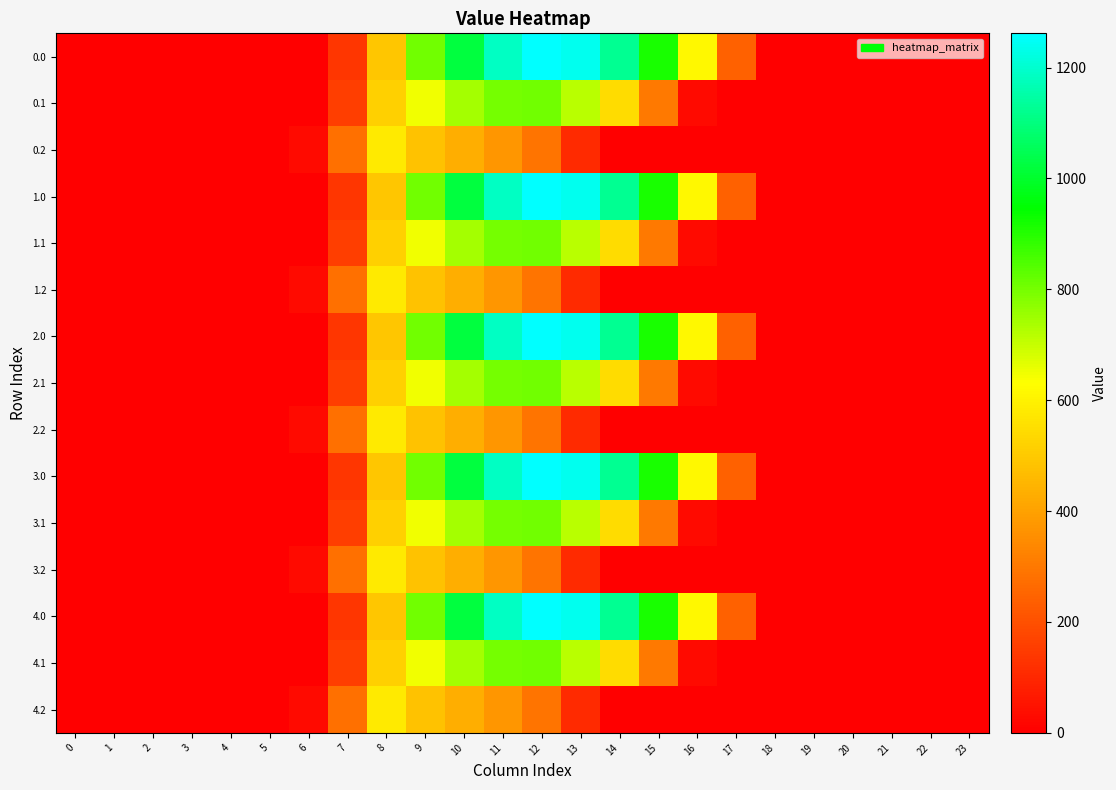

Reading right to left, list all the values displayed in this chart.

row_0: 23=0.0	22=0.0	21=0.0	20=0.0	19=0.0	18=0.0	17=243.5	16=613.0	15=911.8	14=1128.6	13=1237.4	12=1261.6	11=1185.2	10=1023.2	9=804.0	8=489.3	7=134.3	6=0.0	5=0.0	4=0.0	3=0.0	2=0.0	1=0.0	0=0.0
row_1: 23=0.0	22=0.0	21=0.0	20=0.0	19=0.0	18=0.0	17=0.0	16=26.8	15=301.4	14=544.1	13=715.3	12=806.9	11=800.2	10=742.1	9=646.9	8=514.8	7=153.2	6=0.0	5=0.0	4=0.0	3=0.0	2=0.0	1=0.0	0=0.0
row_2: 23=0.0	22=0.0	21=0.0	20=0.0	19=0.0	18=0.0	17=0.0	16=0.0	15=0.0	14=0.0	13=107.8	12=289.5	11=374.4	10=430.5	9=480.7	8=576.6	7=276.9	6=29.3	5=0.0	4=0.0	3=0.0	2=0.0	1=0.0	0=0.0
row_3: 23=0.0	22=0.0	21=0.0	20=0.0	19=0.0	18=0.0	17=243.5	16=613.0	15=911.8	14=1128.6	13=1237.4	12=1261.6	11=1185.2	10=1023.2	9=804.0	8=489.3	7=134.3	6=0.0	5=0.0	4=0.0	3=0.0	2=0.0	1=0.0	0=0.0
row_4: 23=0.0	22=0.0	21=0.0	20=0.0	19=0.0	18=0.0	17=0.0	16=26.8	15=301.4	14=544.1	13=715.3	12=806.9	11=800.2	10=742.1	9=646.9	8=514.8	7=153.2	6=0.0	5=0.0	4=0.0	3=0.0	2=0.0	1=0.0	0=0.0
row_5: 23=0.0	22=0.0	21=0.0	20=0.0	19=0.0	18=0.0	17=0.0	16=0.0	15=0.0	14=0.0	13=107.8	12=289.5	11=374.4	10=430.5	9=480.7	8=576.6	7=276.9	6=29.3	5=0.0	4=0.0	3=0.0	2=0.0	1=0.0	0=0.0
row_6: 23=0.0	22=0.0	21=0.0	20=0.0	19=0.0	18=0.0	17=243.5	16=613.0	15=911.8	14=1128.6	13=1237.4	12=1261.6	11=1185.2	10=1023.2	9=804.0	8=489.3	7=134.3	6=0.0	5=0.0	4=0.0	3=0.0	2=0.0	1=0.0	0=0.0
row_7: 23=0.0	22=0.0	21=0.0	20=0.0	19=0.0	18=0.0	17=0.0	16=26.8	15=301.4	14=544.1	13=715.3	12=806.9	11=800.2	10=742.1	9=646.9	8=514.8	7=153.2	6=0.0	5=0.0	4=0.0	3=0.0	2=0.0	1=0.0	0=0.0
row_8: 23=0.0	22=0.0	21=0.0	20=0.0	19=0.0	18=0.0	17=0.0	16=0.0	15=0.0	14=0.0	13=107.8	12=289.5	11=374.4	10=430.5	9=480.7	8=576.6	7=276.9	6=29.3	5=0.0	4=0.0	3=0.0	2=0.0	1=0.0	0=0.0
row_9: 23=0.0	22=0.0	21=0.0	20=0.0	19=0.0	18=0.0	17=243.5	16=613.0	15=911.8	14=1128.6	13=1237.4	12=1261.6	11=1185.2	10=1023.2	9=804.0	8=489.3	7=134.3	6=0.0	5=0.0	4=0.0	3=0.0	2=0.0	1=0.0	0=0.0
row_10: 23=0.0	22=0.0	21=0.0	20=0.0	19=0.0	18=0.0	17=0.0	16=26.8	15=301.4	14=544.1	13=715.3	12=806.9	11=800.2	10=742.1	9=646.9	8=514.8	7=153.2	6=0.0	5=0.0	4=0.0	3=0.0	2=0.0	1=0.0	0=0.0
row_11: 23=0.0	22=0.0	21=0.0	20=0.0	19=0.0	18=0.0	17=0.0	16=0.0	15=0.0	14=0.0	13=107.8	12=289.5	11=374.4	10=430.5	9=480.7	8=576.6	7=276.9	6=29.3	5=0.0	4=0.0	3=0.0	2=0.0	1=0.0	0=0.0
row_12: 23=0.0	22=0.0	21=0.0	20=0.0	19=0.0	18=0.0	17=243.5	16=613.0	15=911.8	14=1128.6	13=1237.4	12=1261.6	11=1185.2	10=1023.2	9=804.0	8=489.3	7=134.3	6=0.0	5=0.0	4=0.0	3=0.0	2=0.0	1=0.0	0=0.0
row_13: 23=0.0	22=0.0	21=0.0	20=0.0	19=0.0	18=0.0	17=0.0	16=26.8	15=301.4	14=544.1	13=715.3	12=806.9	11=800.2	10=742.1	9=646.9	8=514.8	7=153.2	6=0.0	5=0.0	4=0.0	3=0.0	2=0.0	1=0.0	0=0.0
row_14: 23=0.0	22=0.0	21=0.0	20=0.0	19=0.0	18=0.0	17=0.0	16=0.0	15=0.0	14=0.0	13=107.8	12=289.5	11=374.4	10=430.5	9=480.7	8=576.6	7=276.9	6=29.3	5=0.0	4=0.0	3=0.0	2=0.0	1=0.0	0=0.0